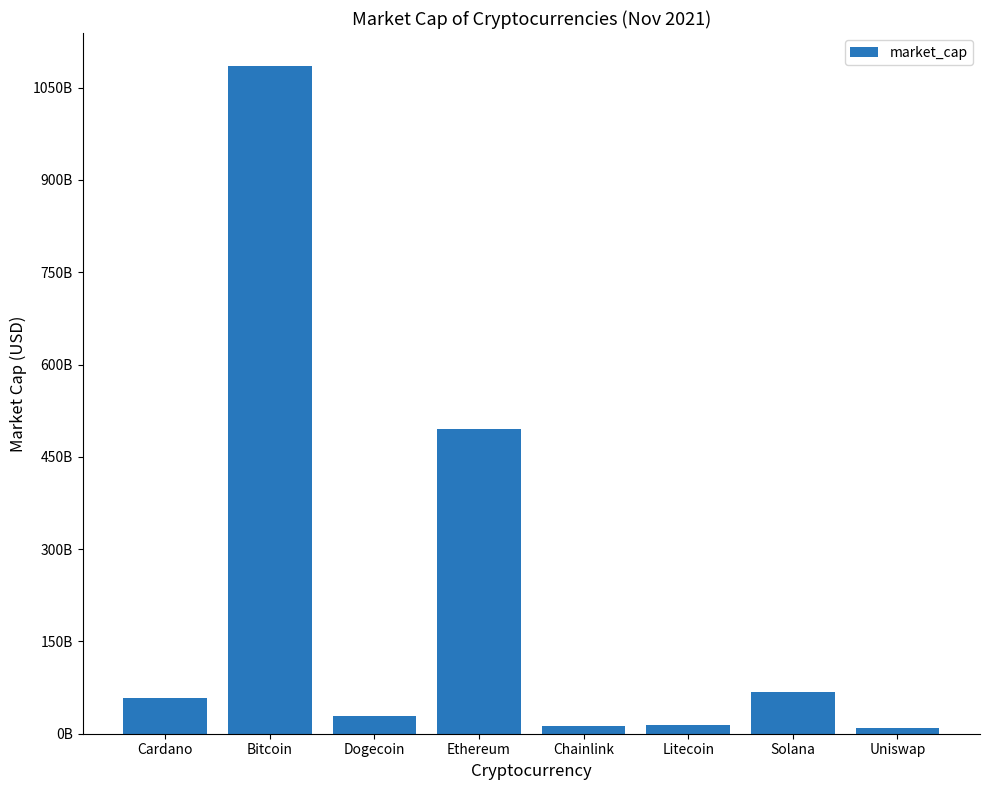

Are the bars horizontal?

No